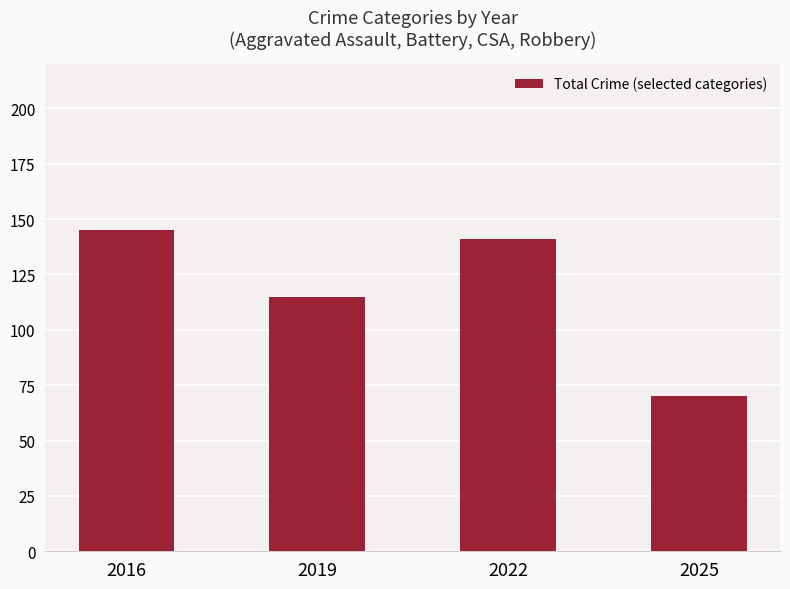

What is the ratio of the value at 2016 to the value at 2022?

1.0